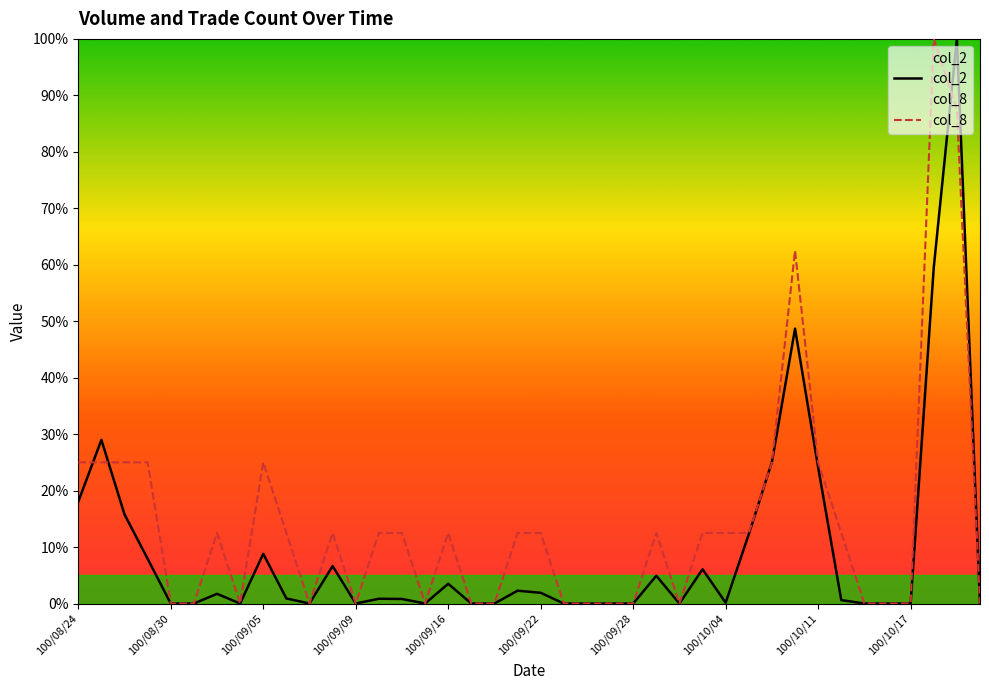

Rank the series by their average value, from highest to lowest.

col_8, col_2